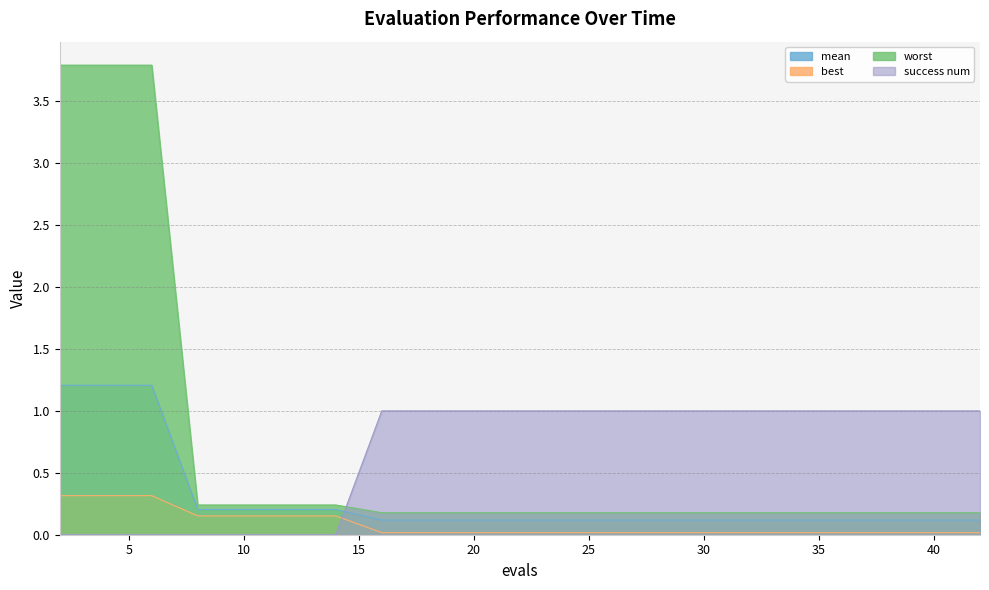

True or false: worst and best cross at least once.

False